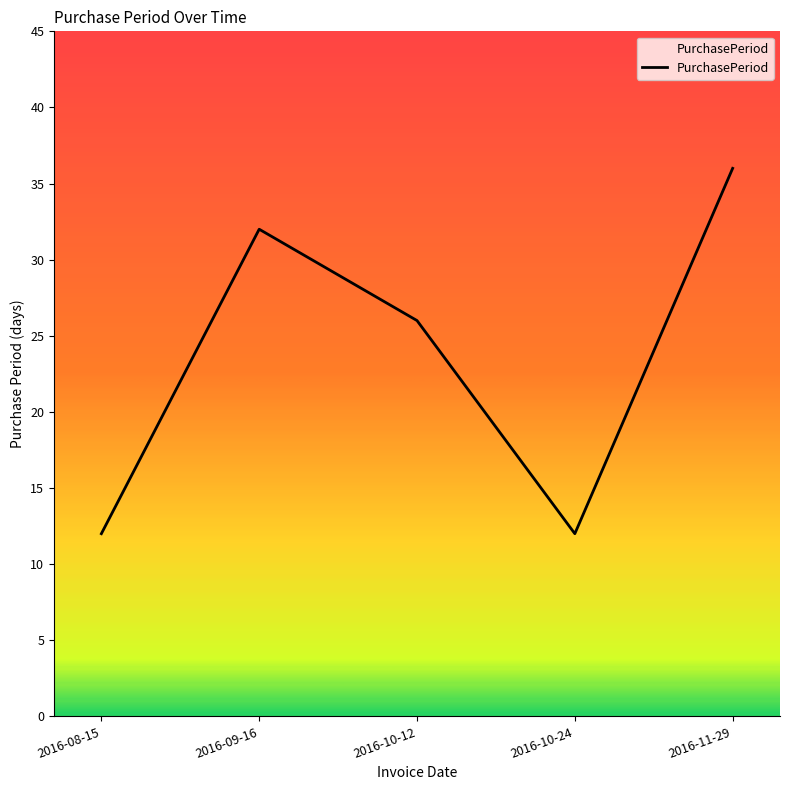

What is the difference between the values at 2016-08-15 and 2016-11-29?

24